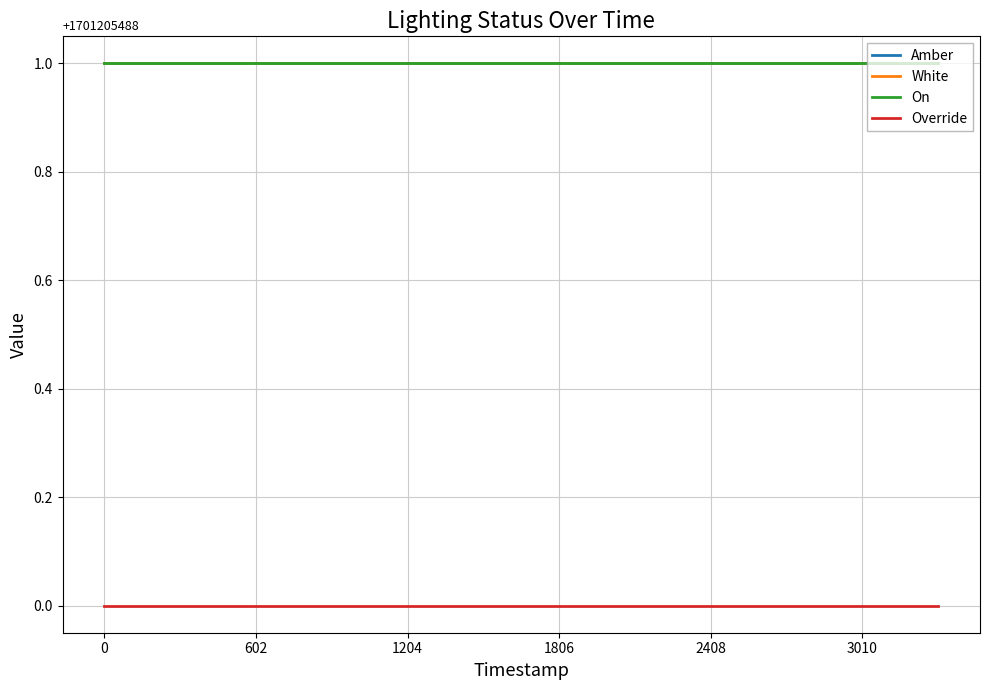

Reading left to right, transcribe all the data shown in this chart.

Amber: 1	1	1	1	1	1	1	1	1	1	1	1
White: 1	1	1	1	1	1	1	1	1	1	1	1
On: 1	1	1	1	1	1	1	1	1	1	1	1
Override: 0	0	0	0	0	0	0	0	0	0	0	0